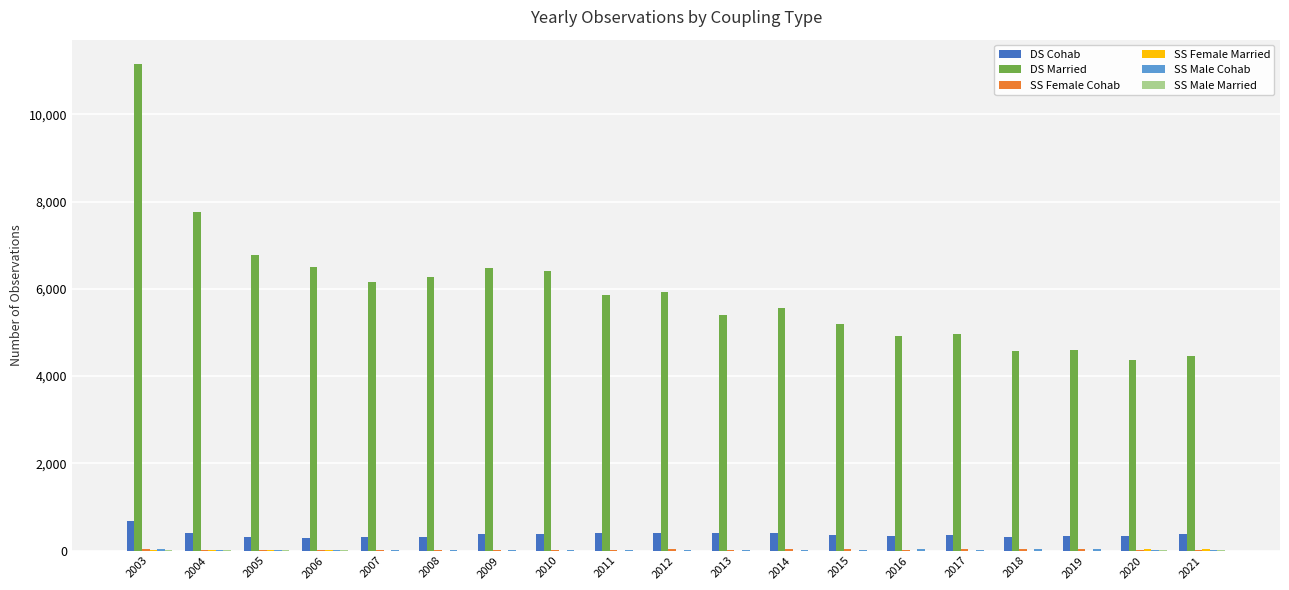

At which category is the sum across all series the highest?

2003